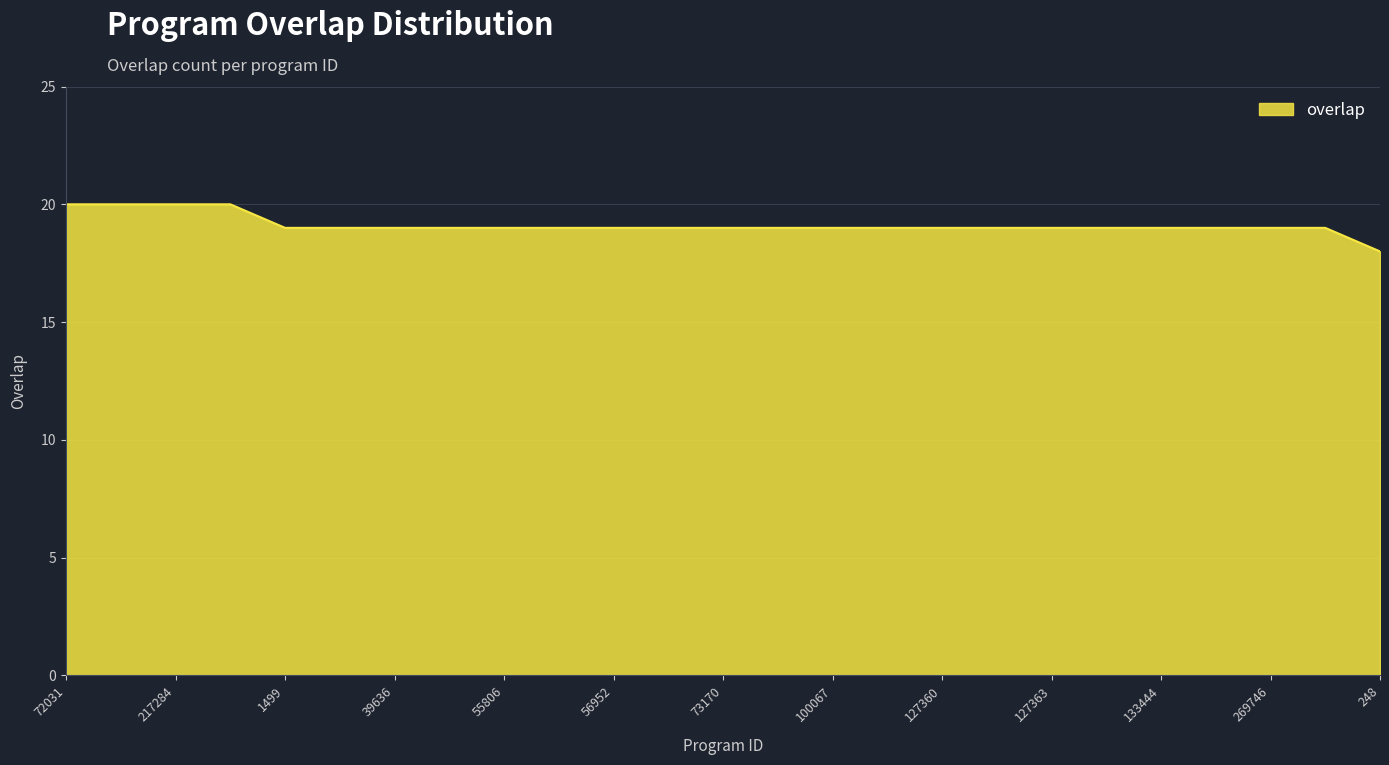

What is the maximum value shown in the chart?

20